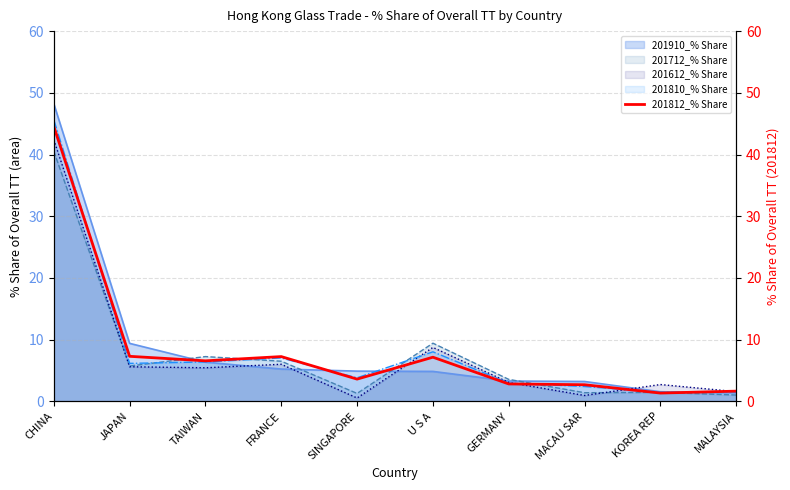

What is the value of the 2nd point from the left?

7.3